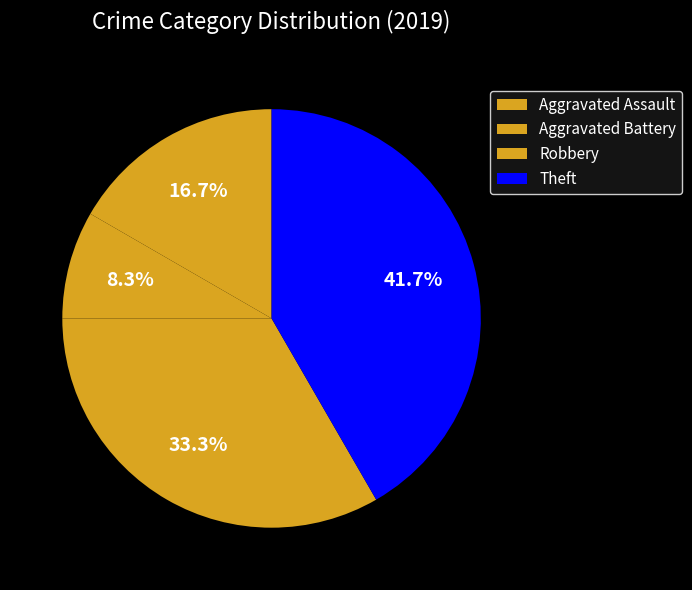

Is Aggravated Battery the majority of the pie?

No